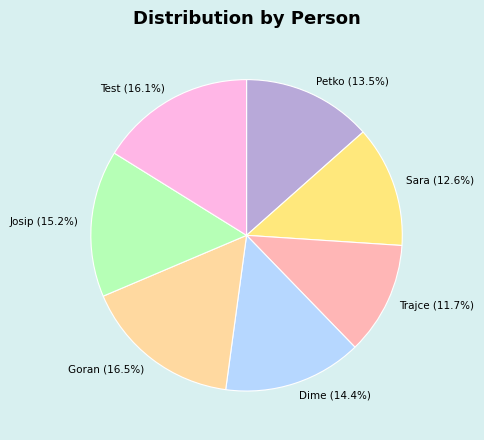

The Petko slice represents 20% of the pie. True or false?

False